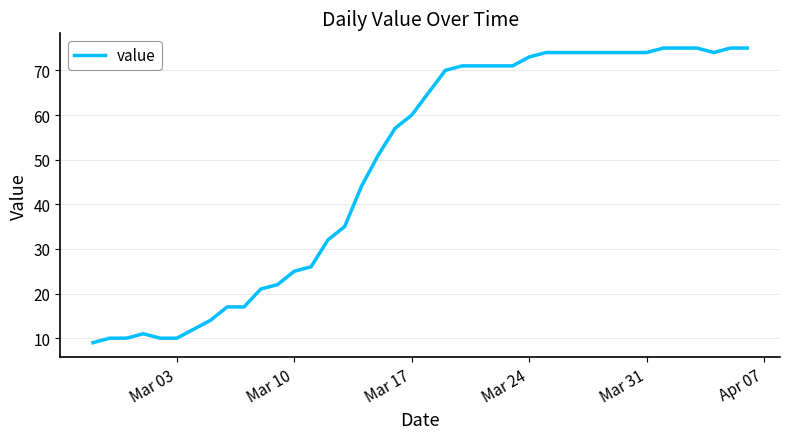

What is the smallest value displayed?

9